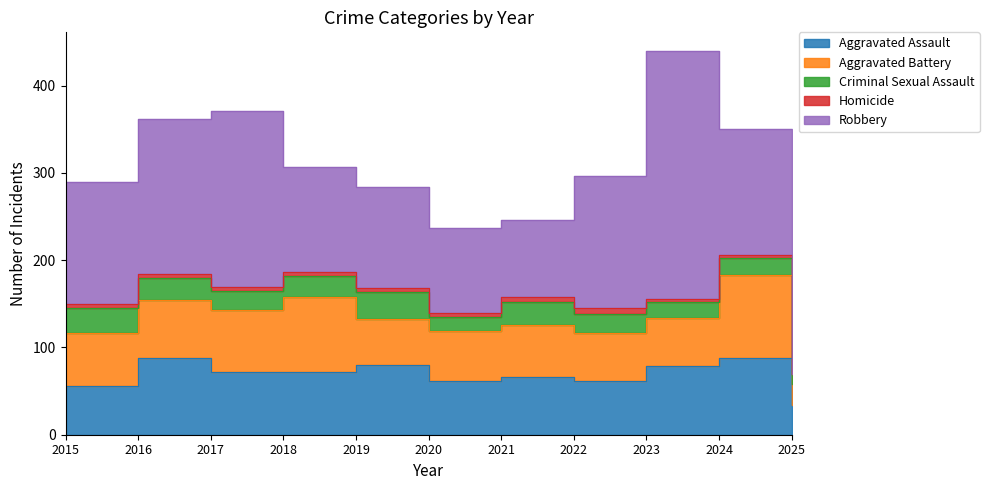

What is the difference between the Aggravated Assault values at 2022 and 2024?

27